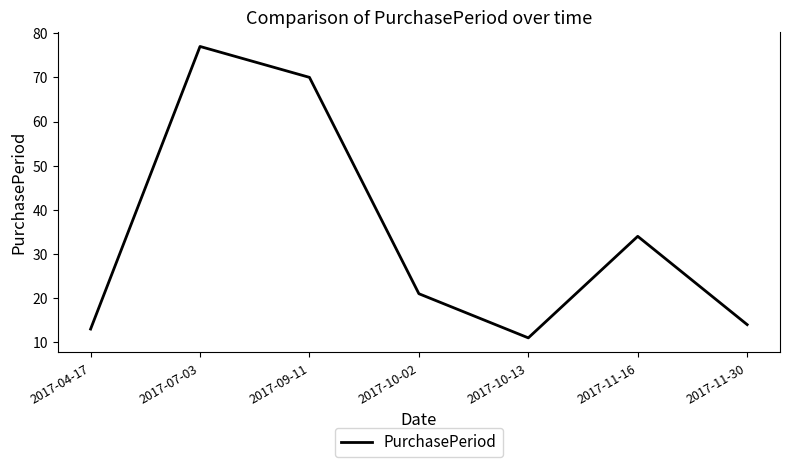

What is the difference between the values at 2017-11-30 and 2017-11-16?

20